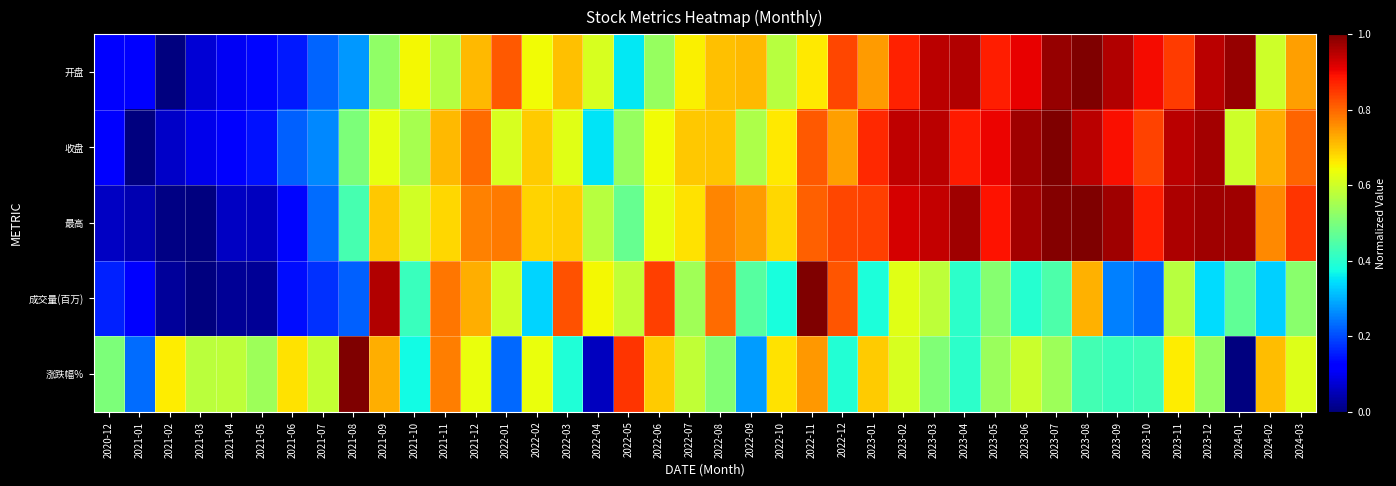

At which category is the sum across all series the highest?

2023-08